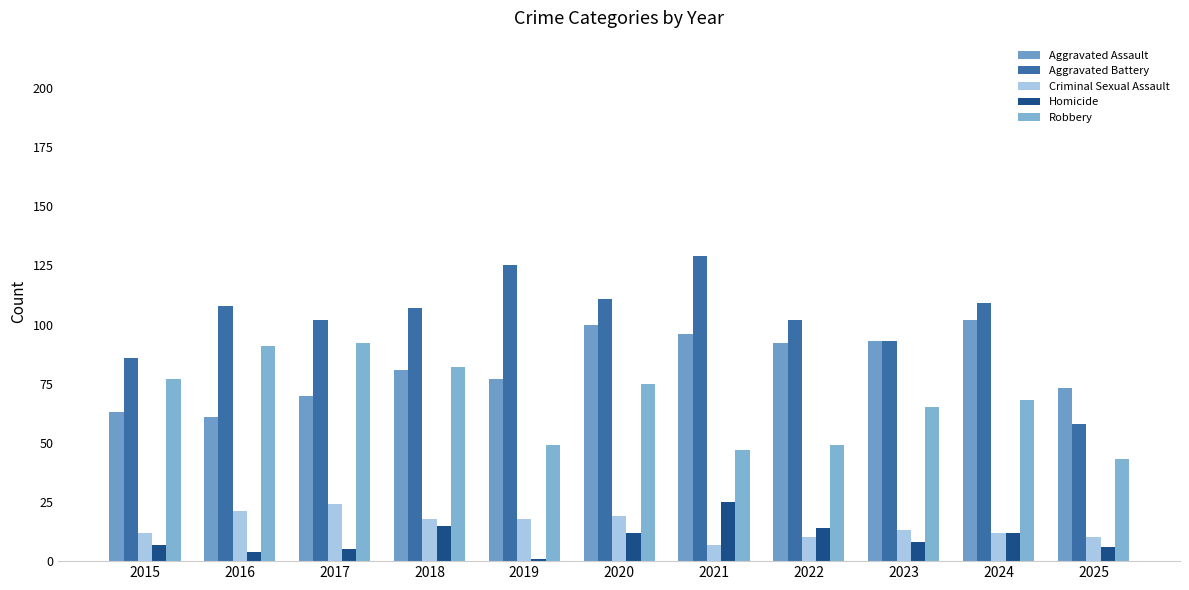

What is the value of the Criminal Sexual Assault bar at the 6th from the left?

19